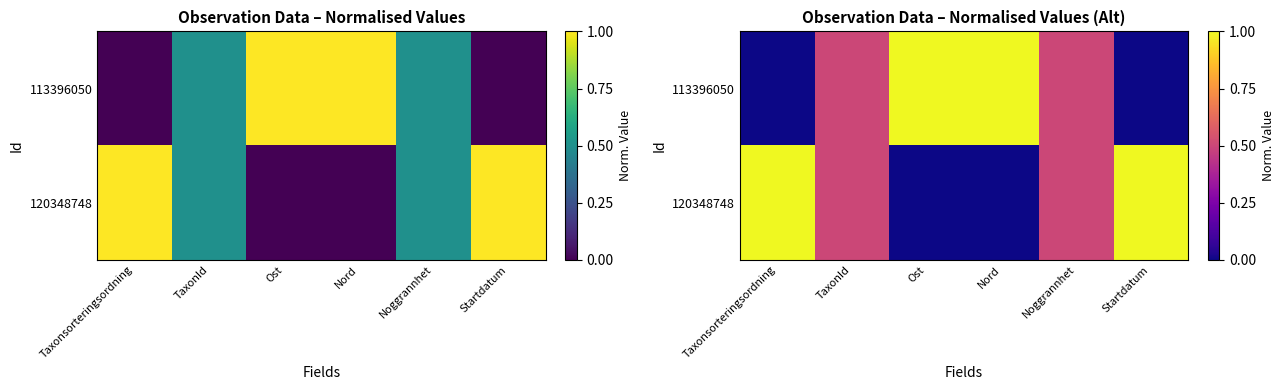

List the series in order of their peak value, highest first.

113396050, 120348748